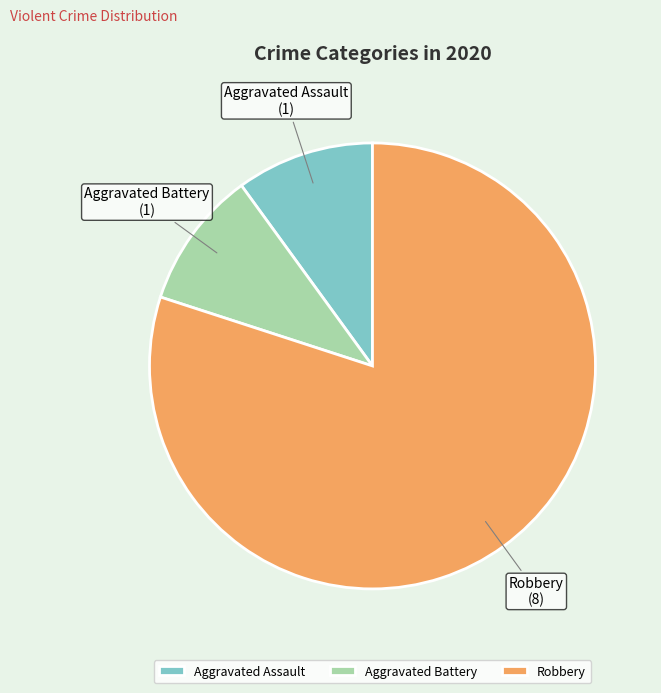

True or false: Robbery accounts for 73% of the total.

False